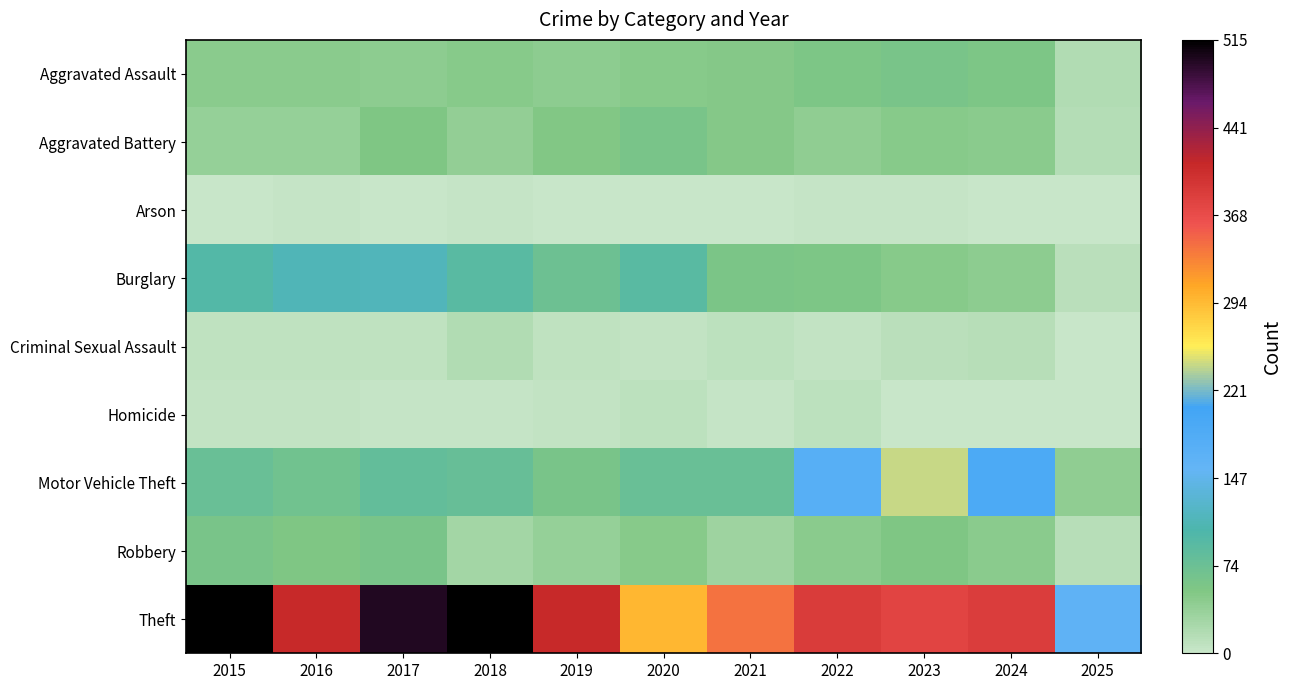

Which series has the largest total across all categories?

Theft